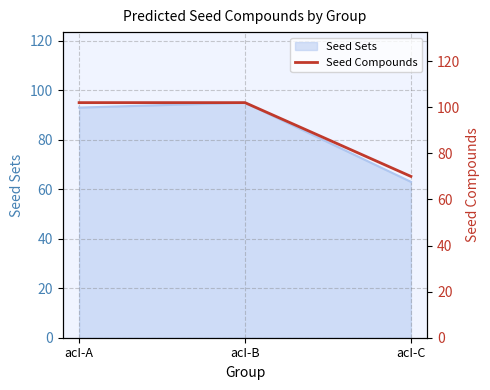

What is the difference between the second highest and minimum values?

32